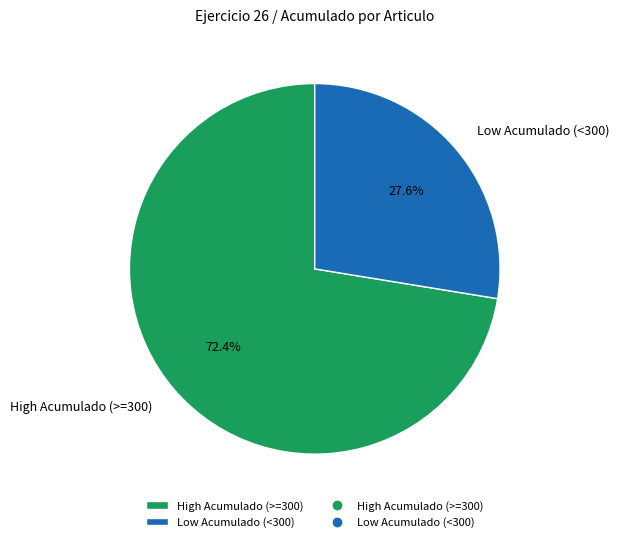

Is the sum of Low Acumulado (<300) and High Acumulado (>=300) greater than half?

Yes